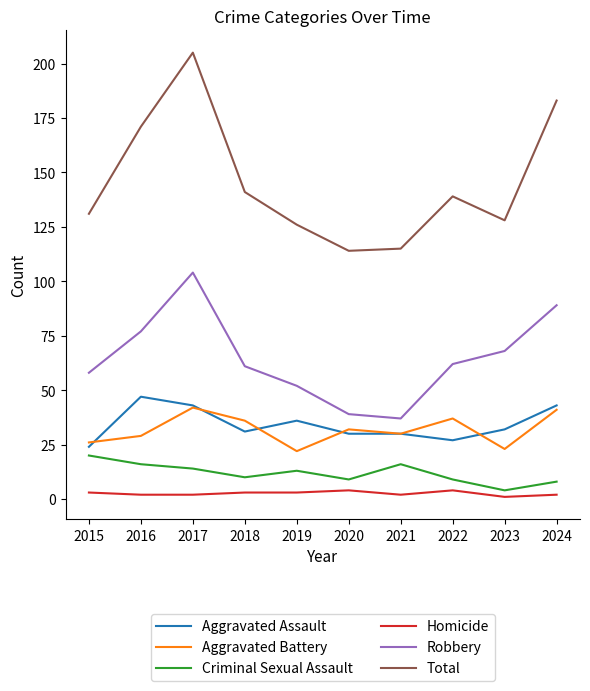

True or false: Aggravated Assault and Homicide cross at least once.

False